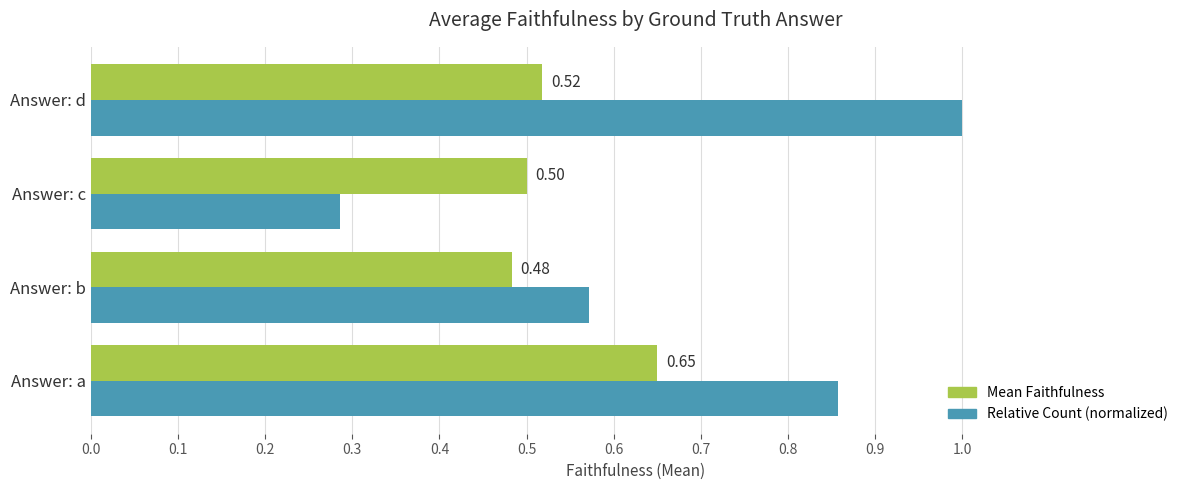

Which series has the largest total across all categories?

Relative Count (normalized)